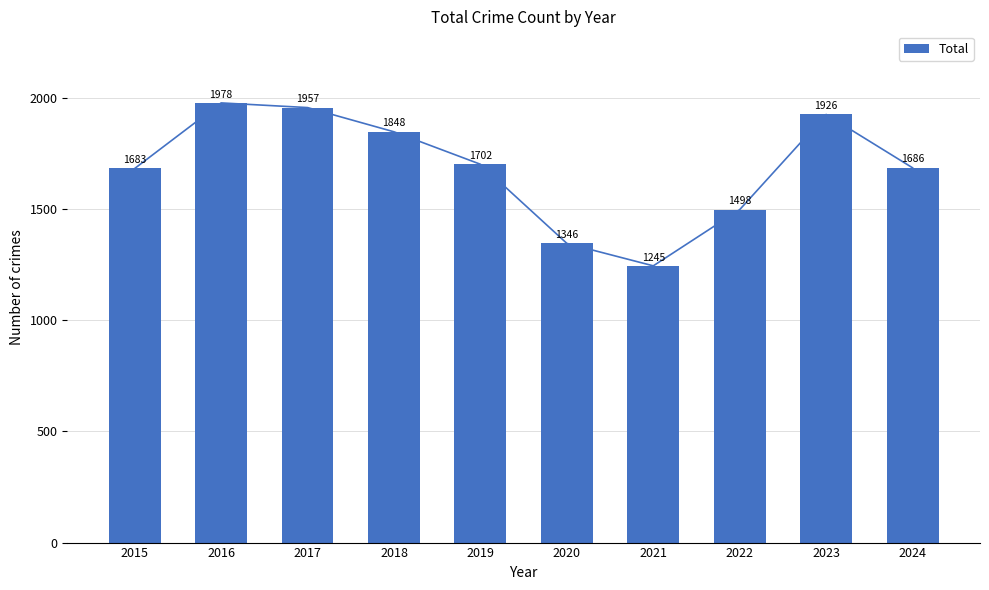

What is the value of the 8th bar from the left?

1498